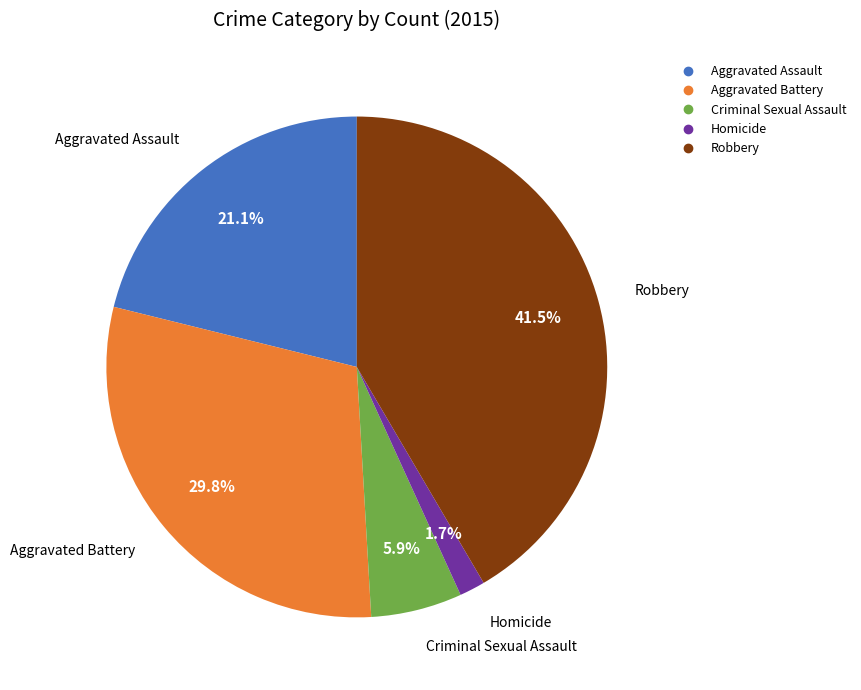

Do Criminal Sexual Assault and Aggravated Battery together represent more than half of the pie?

No